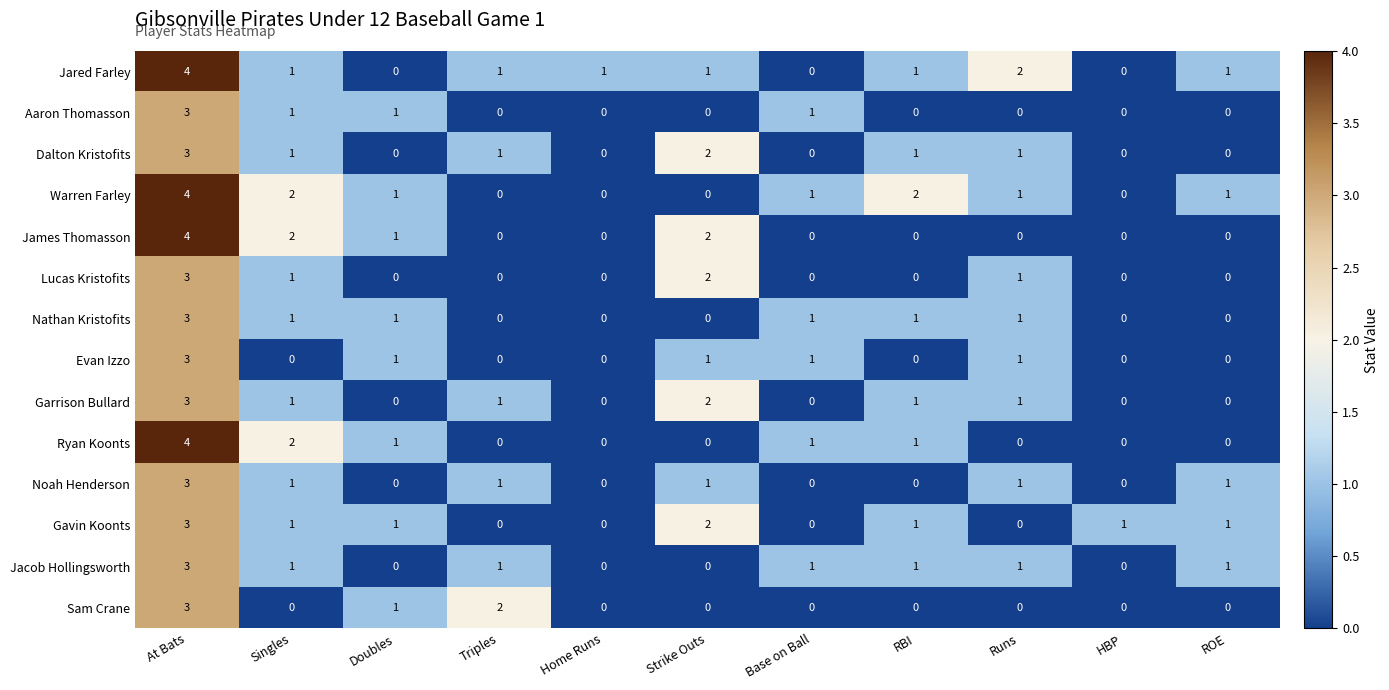

What is the difference between the maximum and minimum values in the Jared Farley series?

4